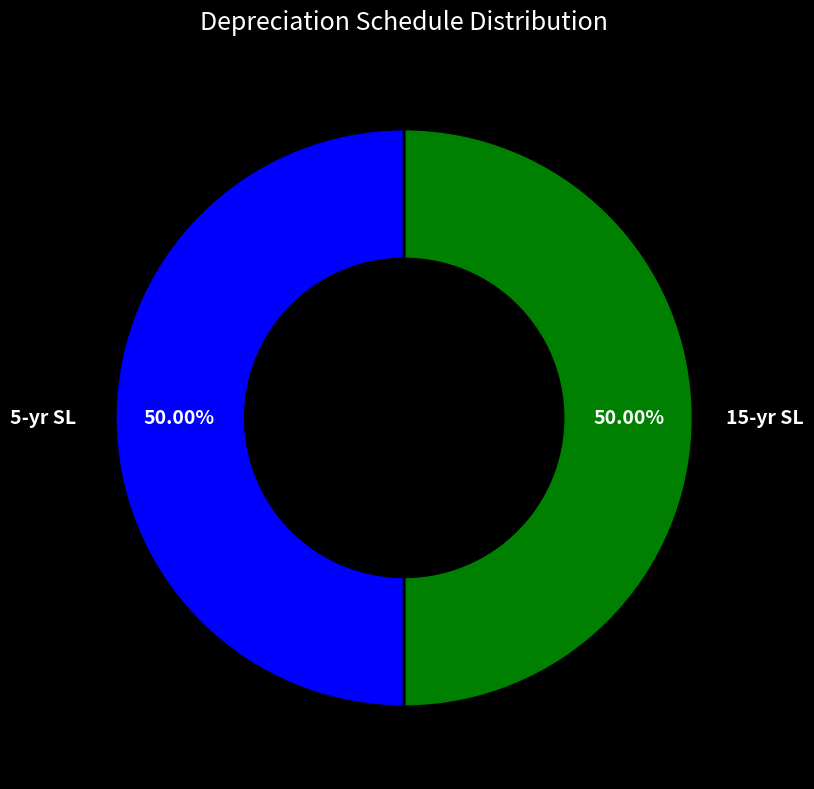

Combined, do 5-yr SL and 15-yr SL account for over 50%?

Yes